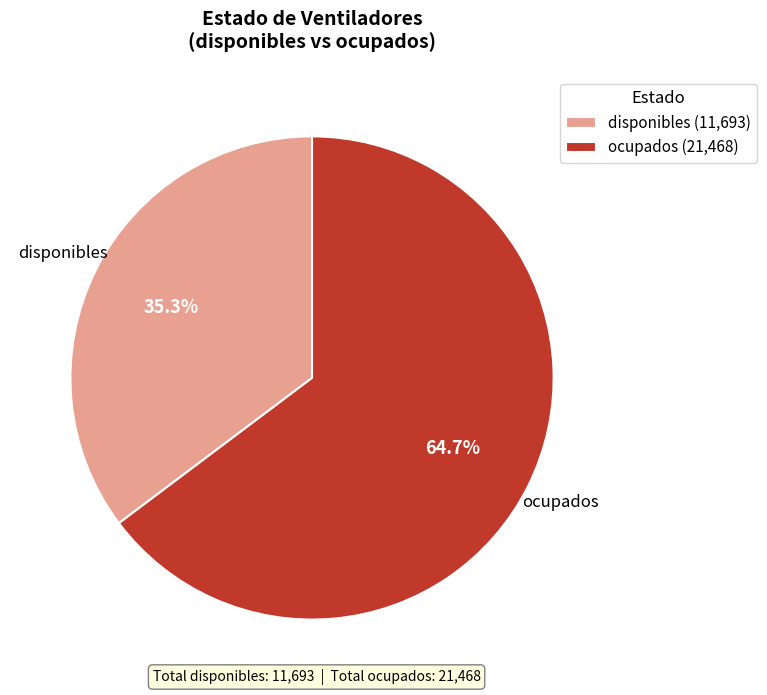

What is the largest slice in the pie chart?

ocupados